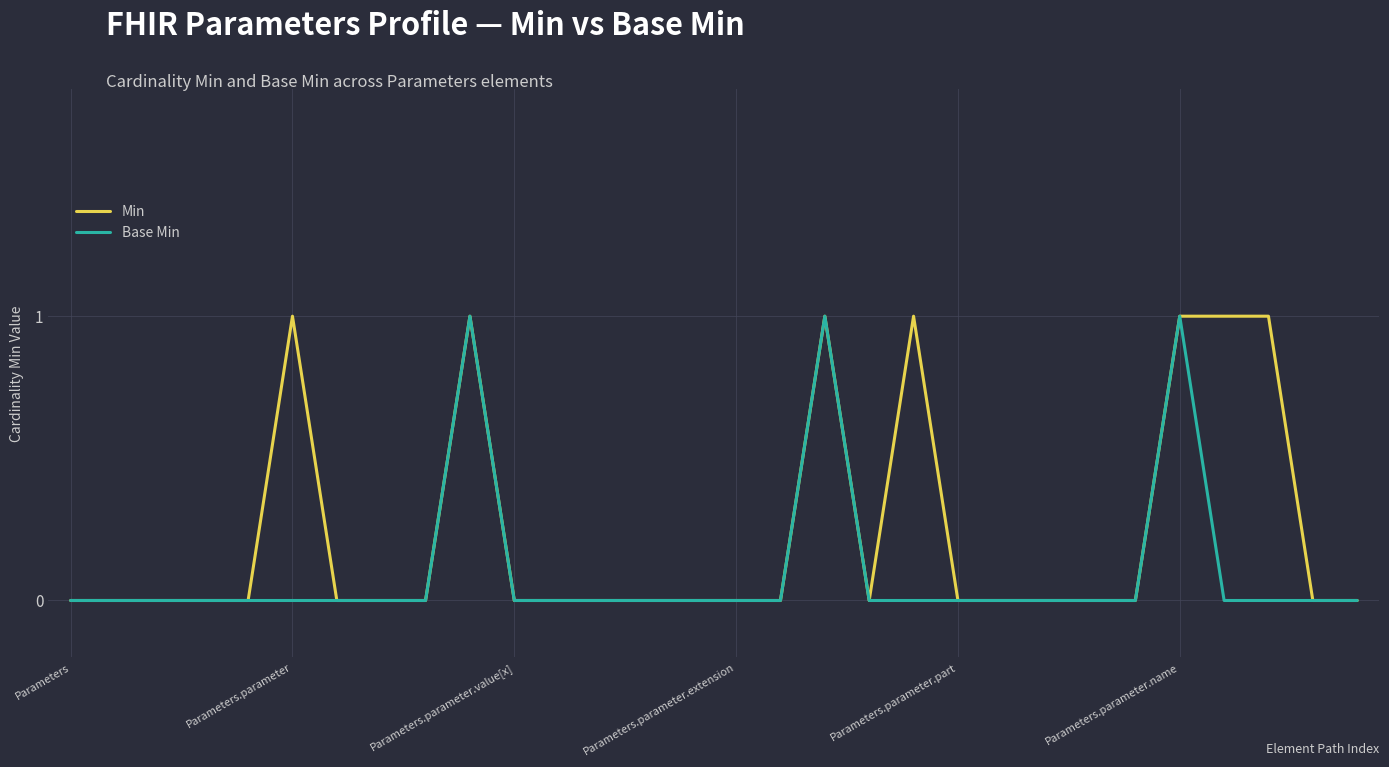

List the series in order of their overall mean, lowest first.

Base Min, Min